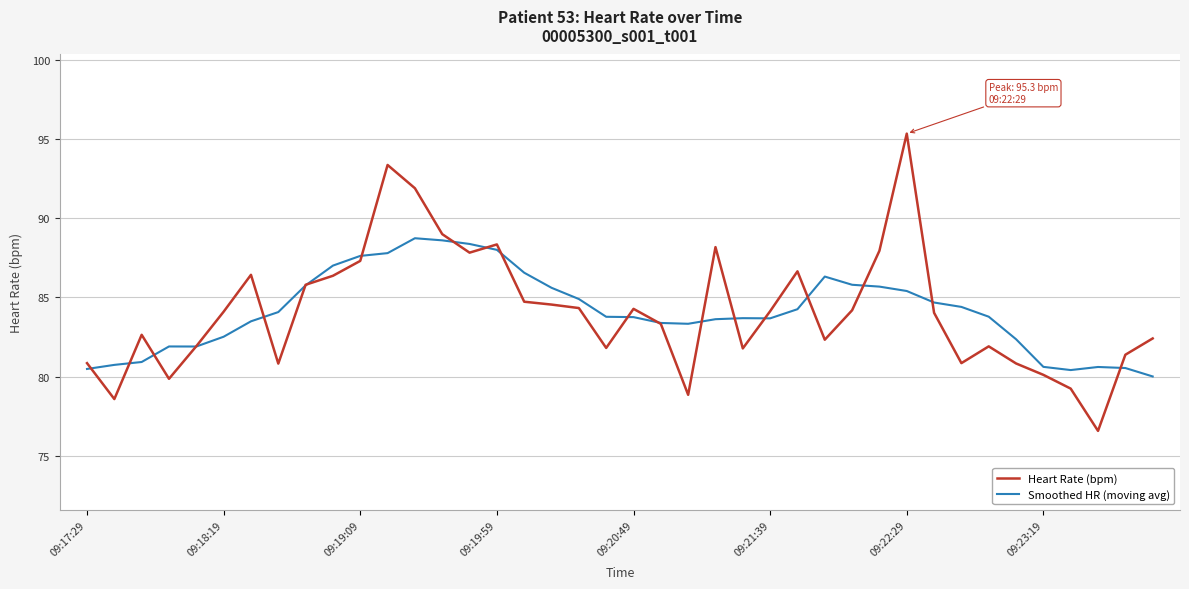

True or false: Smoothed HR (moving avg) has more than 0 points higher than both neighbors.

True